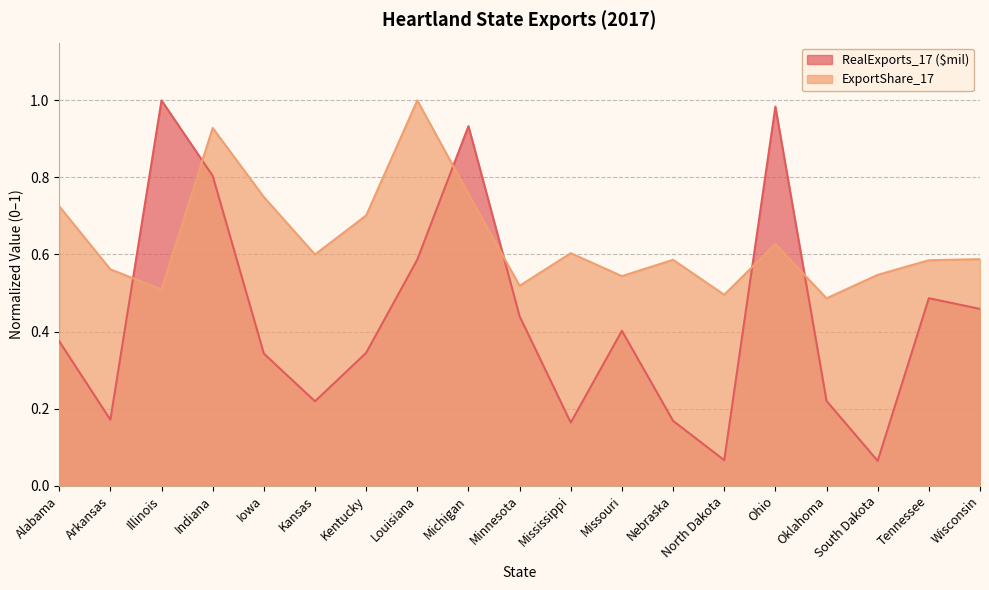

Reading left to right, what are all the values shown in this chart?

RealExports_17 ($mil): Alabama=0.4	Arkansas=0.2	Illinois=1.0	Indiana=0.8	Iowa=0.3	Kansas=0.2	Kentucky=0.3	Louisiana=0.6	Michigan=0.9	Minnesota=0.4	Mississippi=0.2	Missouri=0.4	Nebraska=0.2	North Dakota=0.1	Ohio=1.0	Oklahoma=0.2	South Dakota=0.1	Tennessee=0.5	Wisconsin=0.5
ExportShare_17: Alabama=0.7	Arkansas=0.6	Illinois=0.5	Indiana=0.9	Iowa=0.7	Kansas=0.6	Kentucky=0.7	Louisiana=1.0	Michigan=0.8	Minnesota=0.5	Mississippi=0.6	Missouri=0.5	Nebraska=0.6	North Dakota=0.5	Ohio=0.6	Oklahoma=0.5	South Dakota=0.5	Tennessee=0.6	Wisconsin=0.6